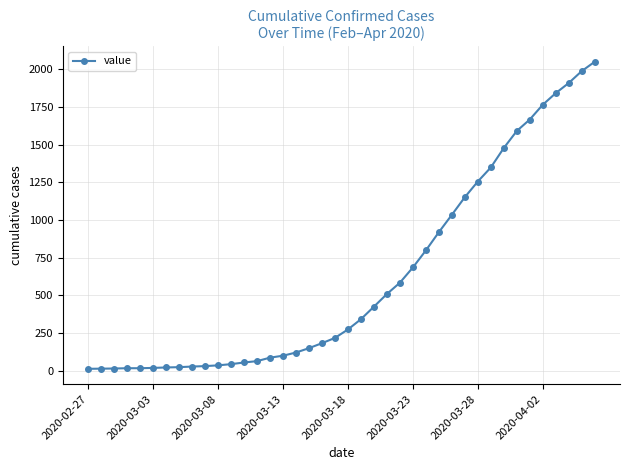

What is the greatest value displayed?

2049